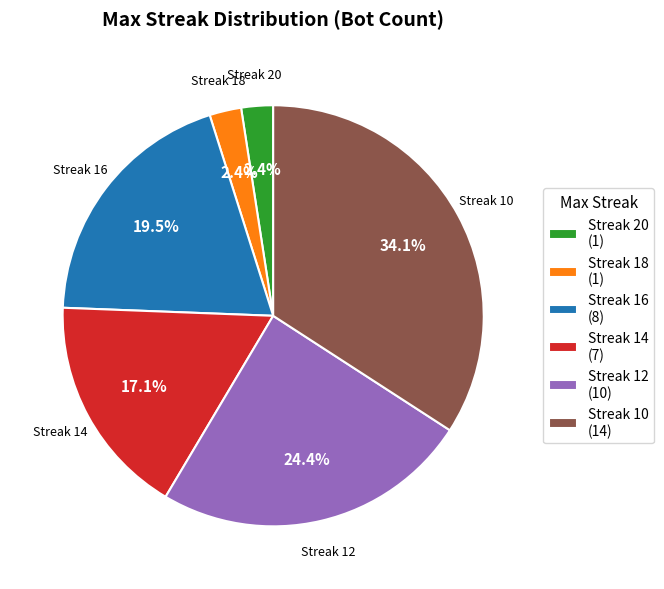

Combined, do Streak 10 (14) and Streak 14 (7) account for over 50%?

Yes